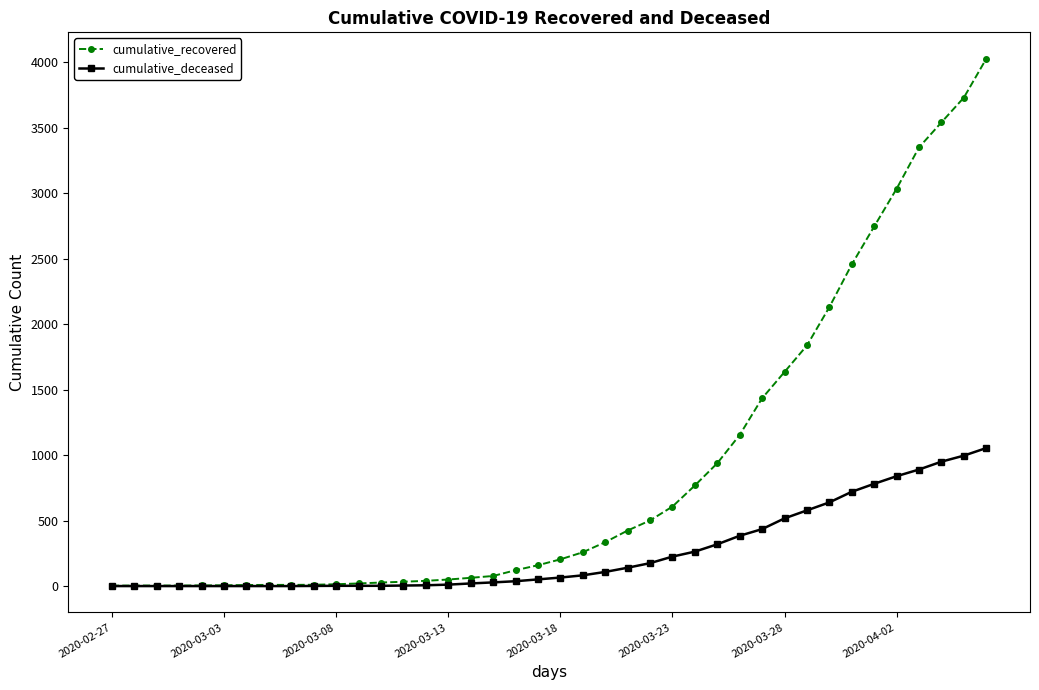

Which series has the largest range (max minus min)?

cumulative_recovered